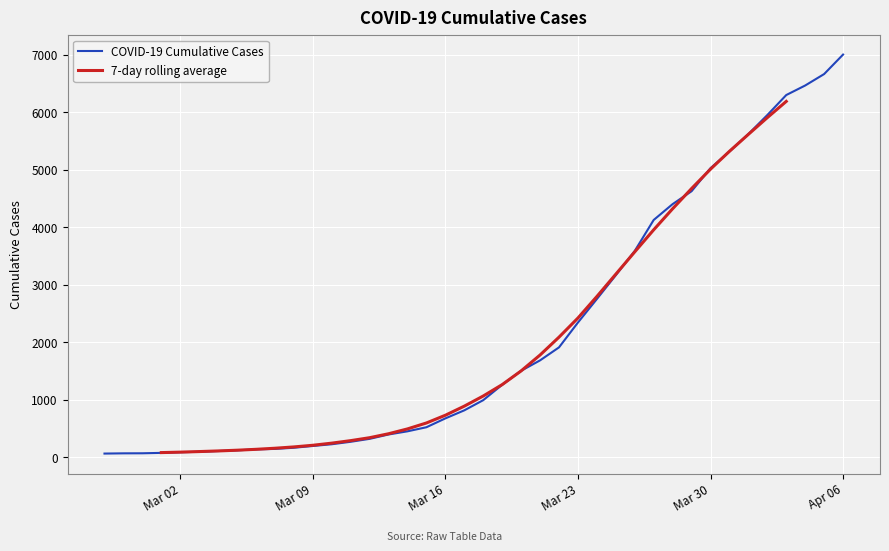

What is the highest value of the COVID-19 Cumulative Cases series?

7005